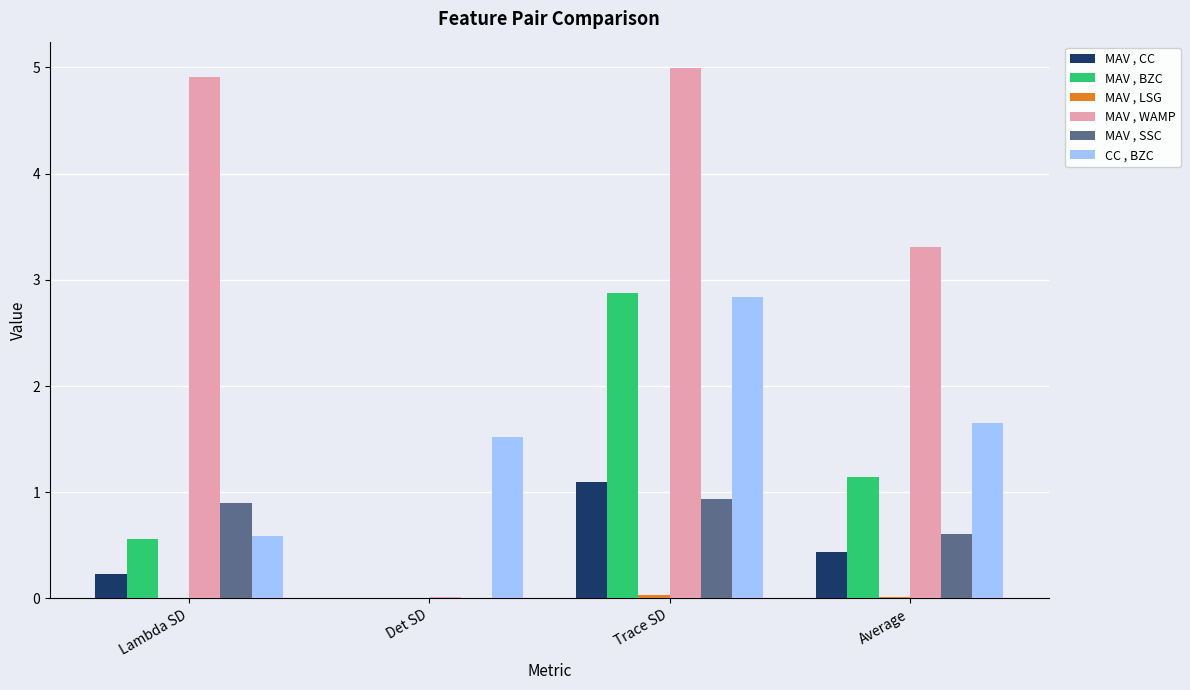

Does the chart contain stacked bars?

No